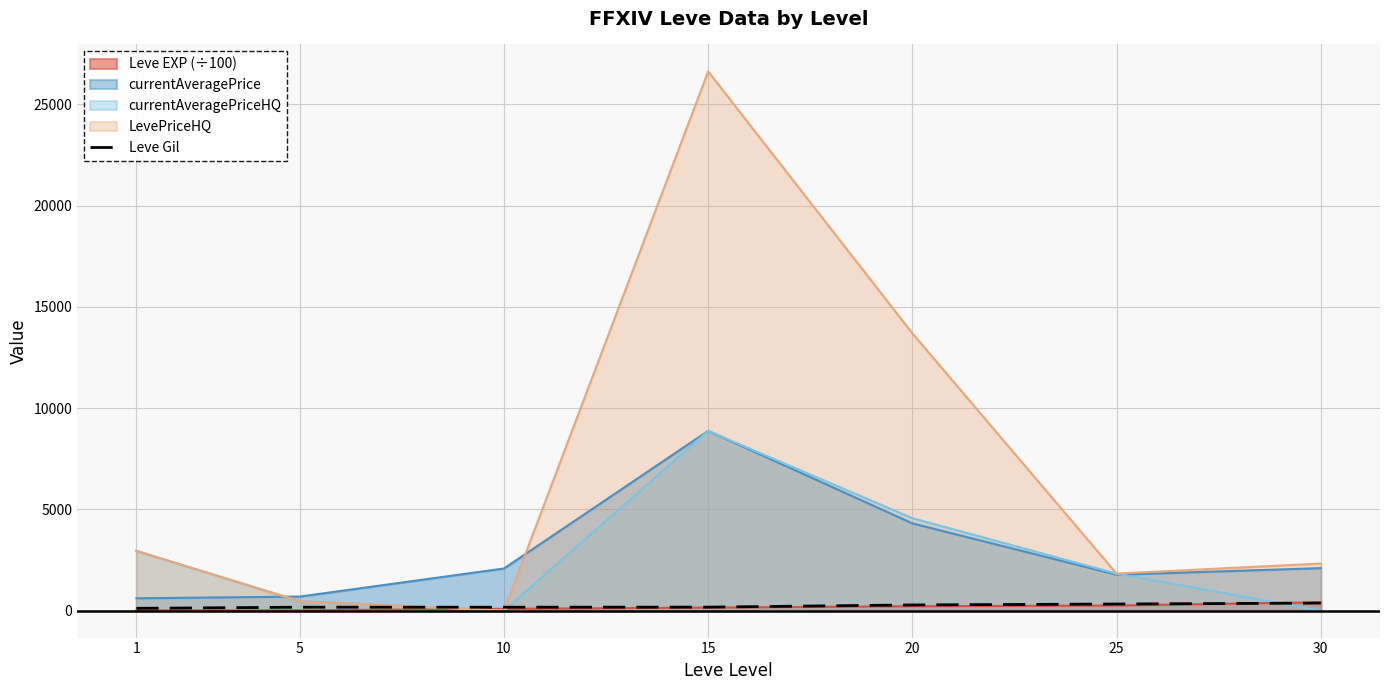

True or false: there are more than 2 points higher than both neighbors.

False